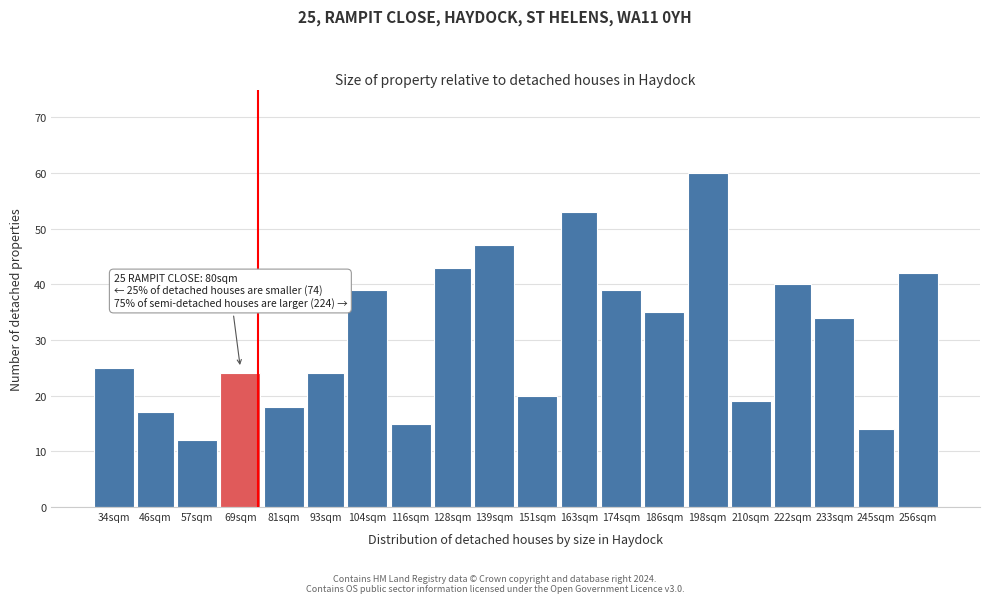

Reading left to right, extract all data points from this chart.

25	17	12	24	18	24	39	15	43	47	20	53	39	35	60	19	40	34	14	42